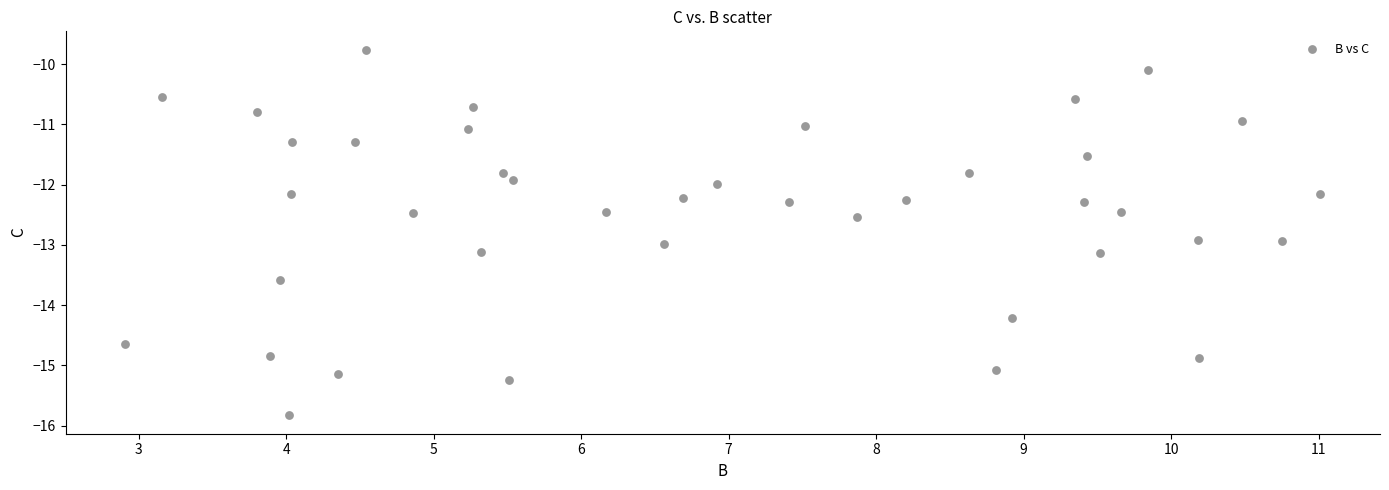

What is the range of Y values (max minus min)?

6.1